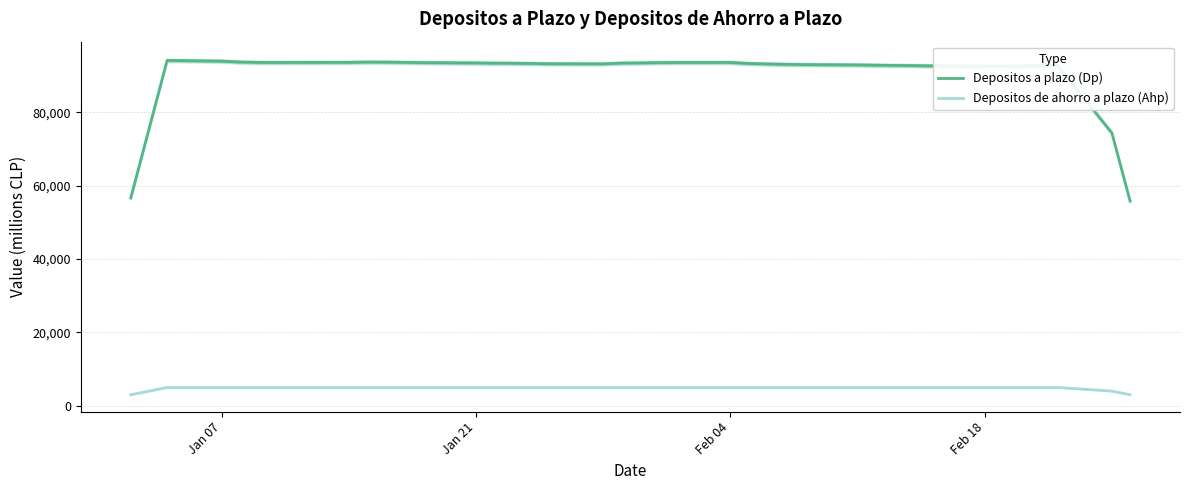

How many lines are shown in the chart?

2